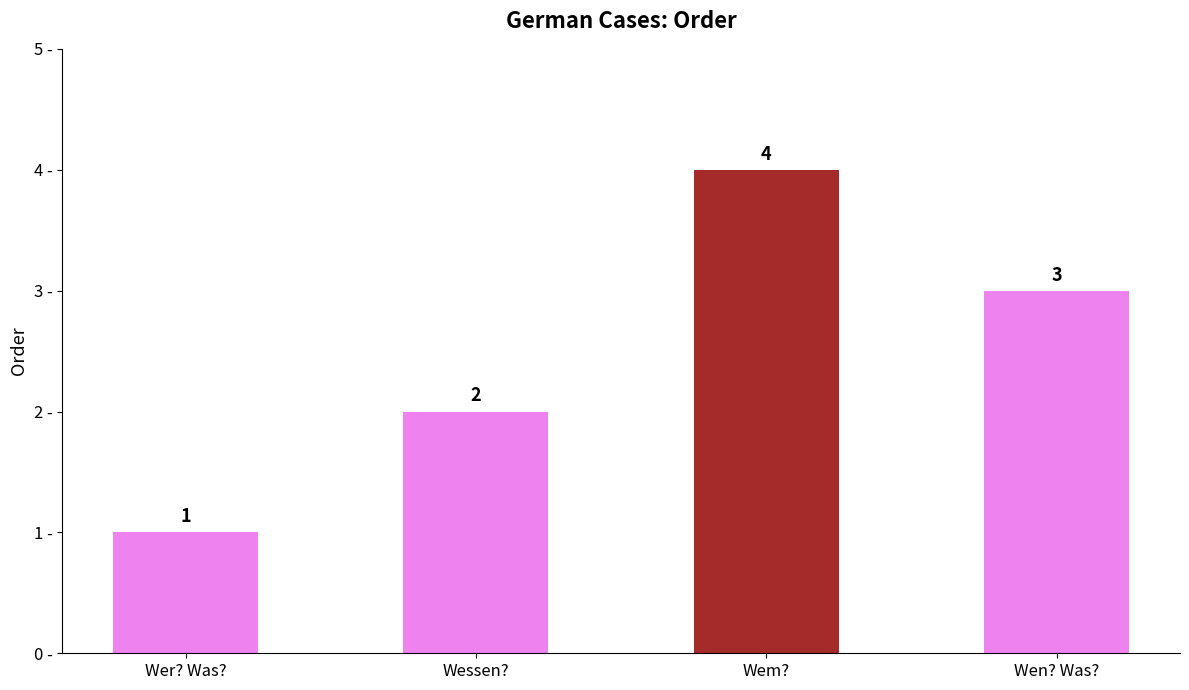

Reading left to right, list all the values displayed in this chart.

Wer? Was?=1	Wessen?=2	Wem?=4	Wen? Was?=3